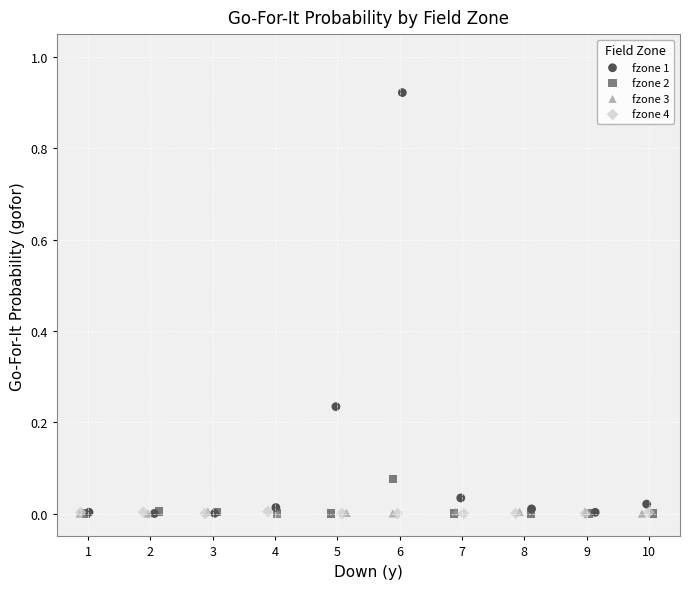

What are all the series names shown in the legend?

fzone 1, fzone 2, fzone 3, fzone 4